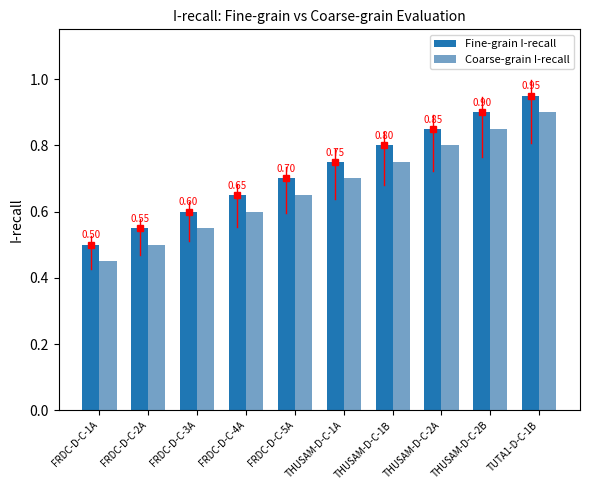

What is the sum of the Coarse-grain I-recall values at FRDC-D-C-4A and THUSAM-D-C-2A?

1.4